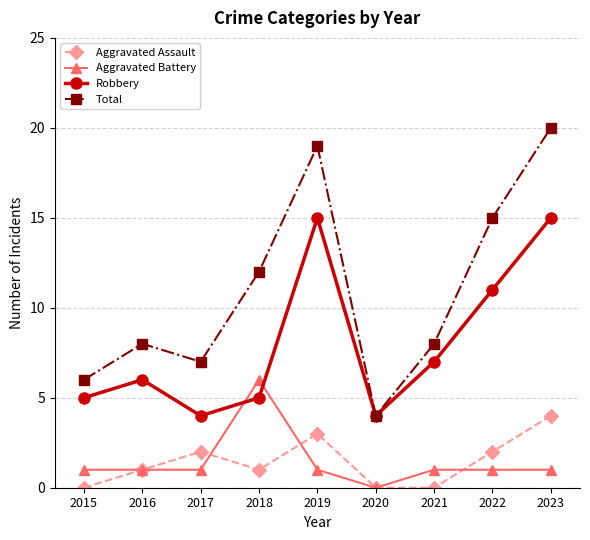

Reading right to left, list all the values displayed in this chart.

Aggravated Assault: 4	2	0	0	3	1	2	1	0
Aggravated Battery: 1	1	1	0	1	6	1	1	1
Robbery: 15	11	7	4	15	5	4	6	5
Total: 20	15	8	4	19	12	7	8	6